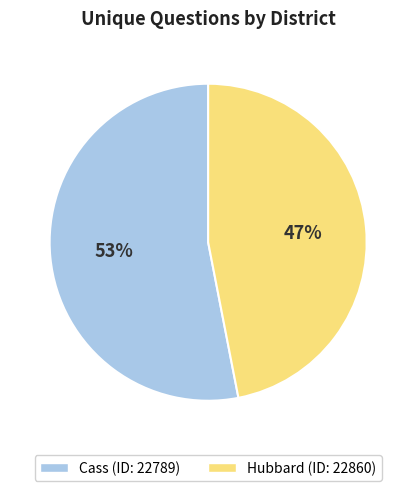

To the nearest percent, what is the difference between the largest and smallest slice percentages?

6%